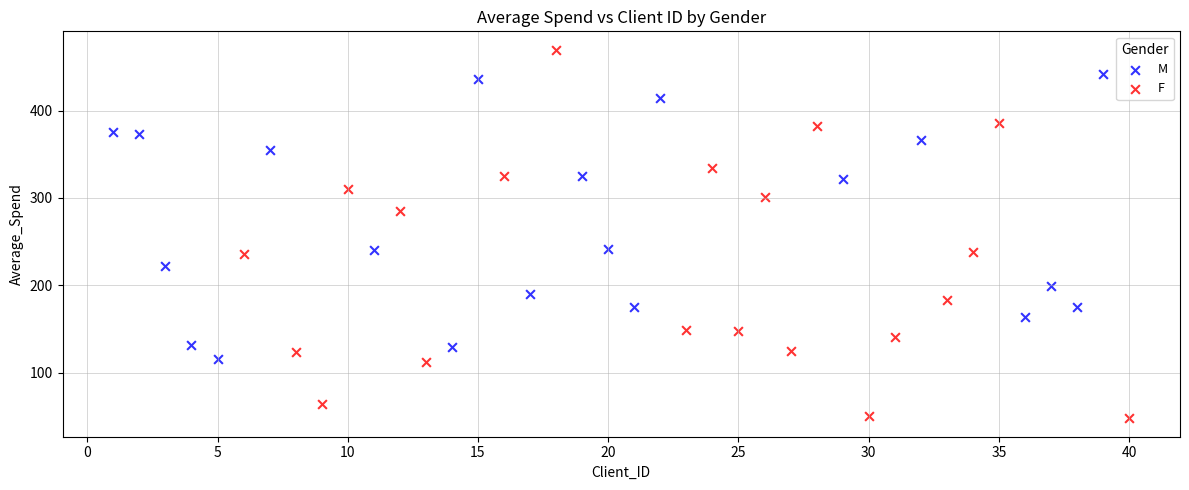

Which series contains the highest Y value?

F